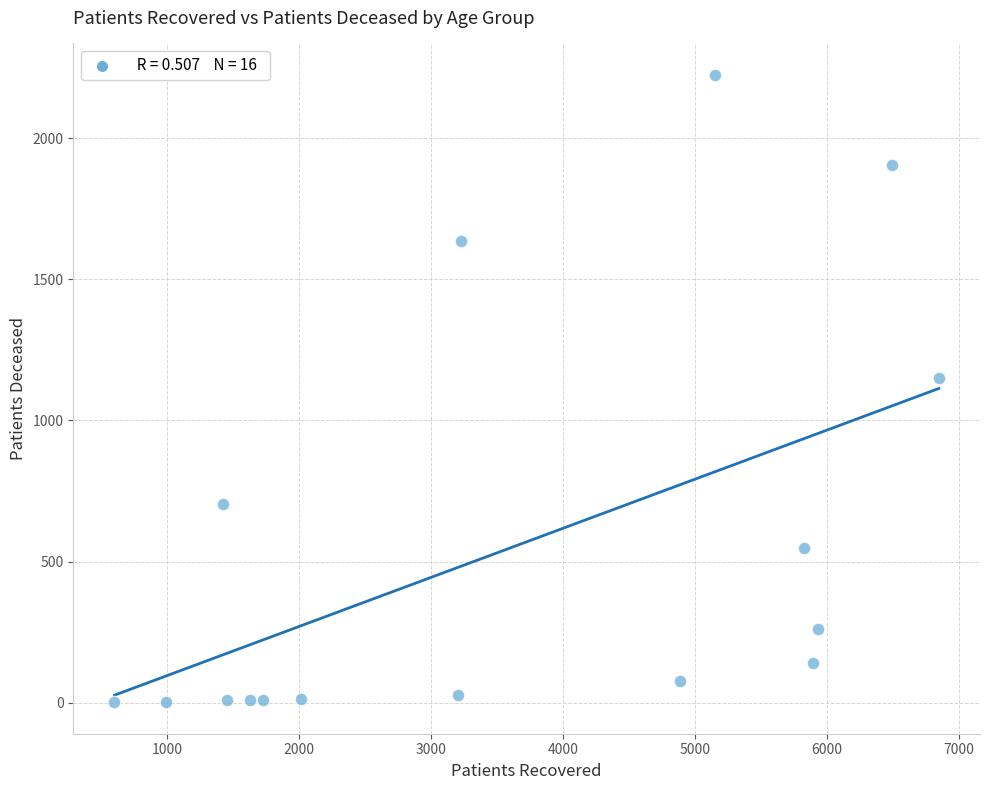

What is the range of X values (max minus min)?

6243